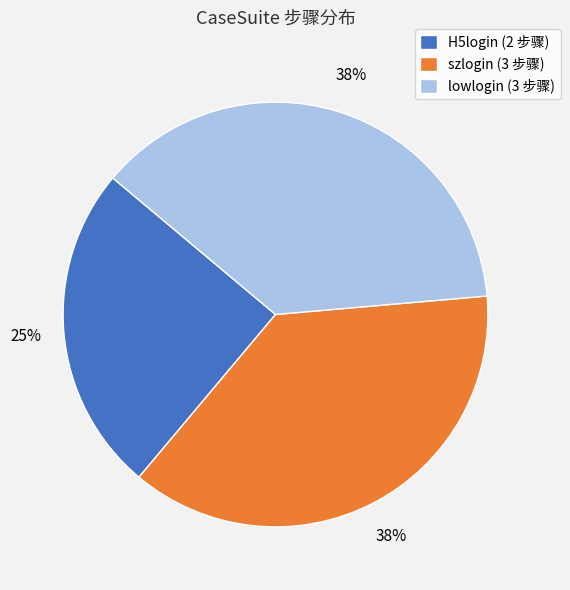

What is the ratio of the value at H5login (2 步骤) to the value at lowlogin (3 步骤)?

0.7